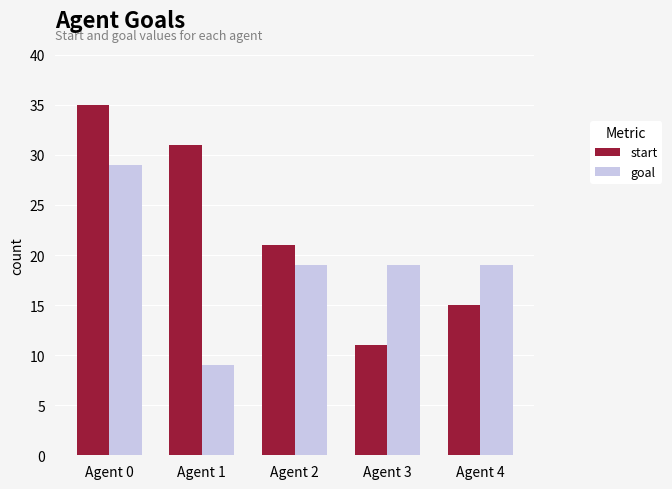

Reading right to left, transcribe all the data shown in this chart.

start: 15	11	21	31	35
goal: 19	19	19	9	29